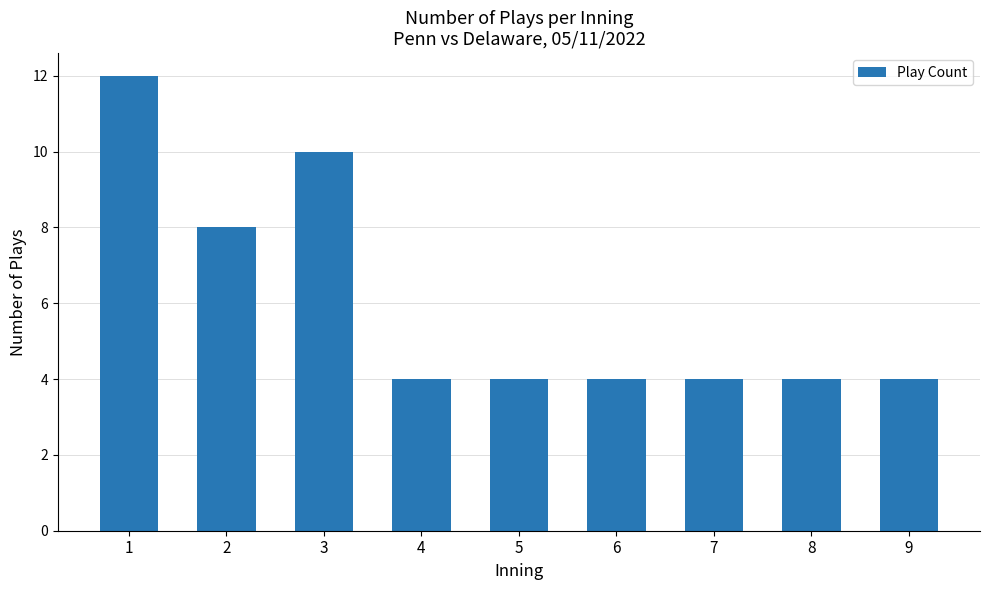

The chart shows a value of 10 at 3. True or false?

True